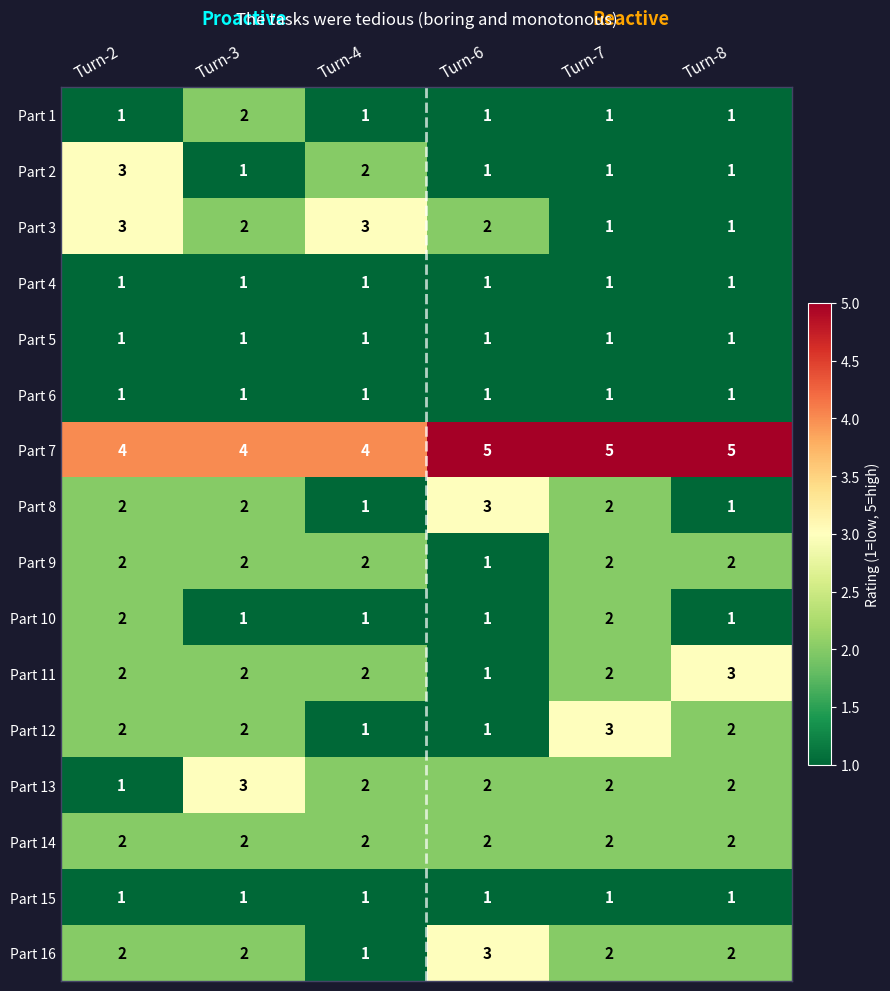

At which label is Part 9 closest to 1?

Turn-6